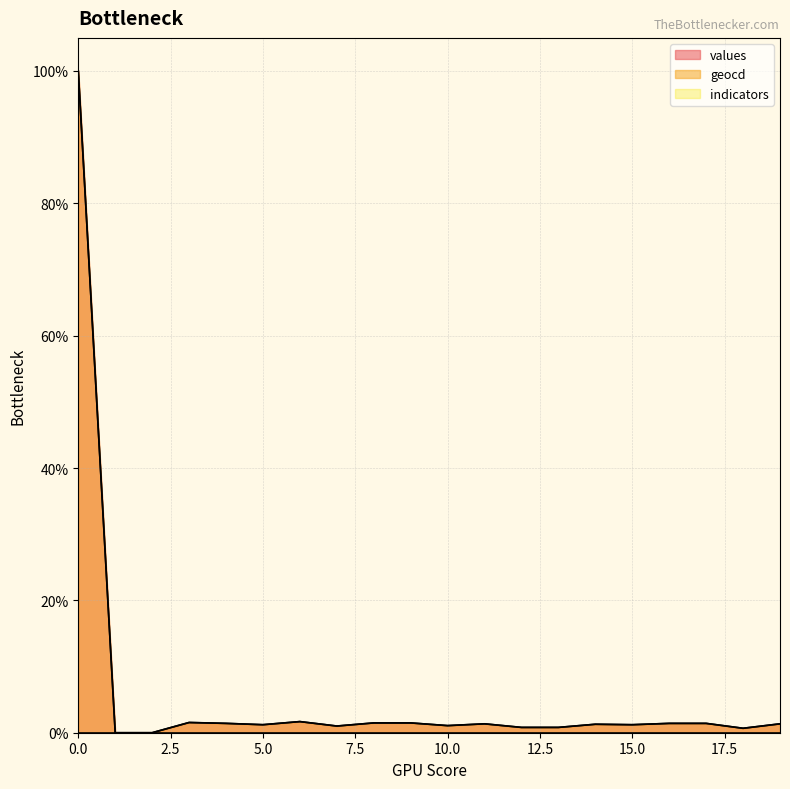

Rank the series by their average value, from lowest to highest.

values, geocd